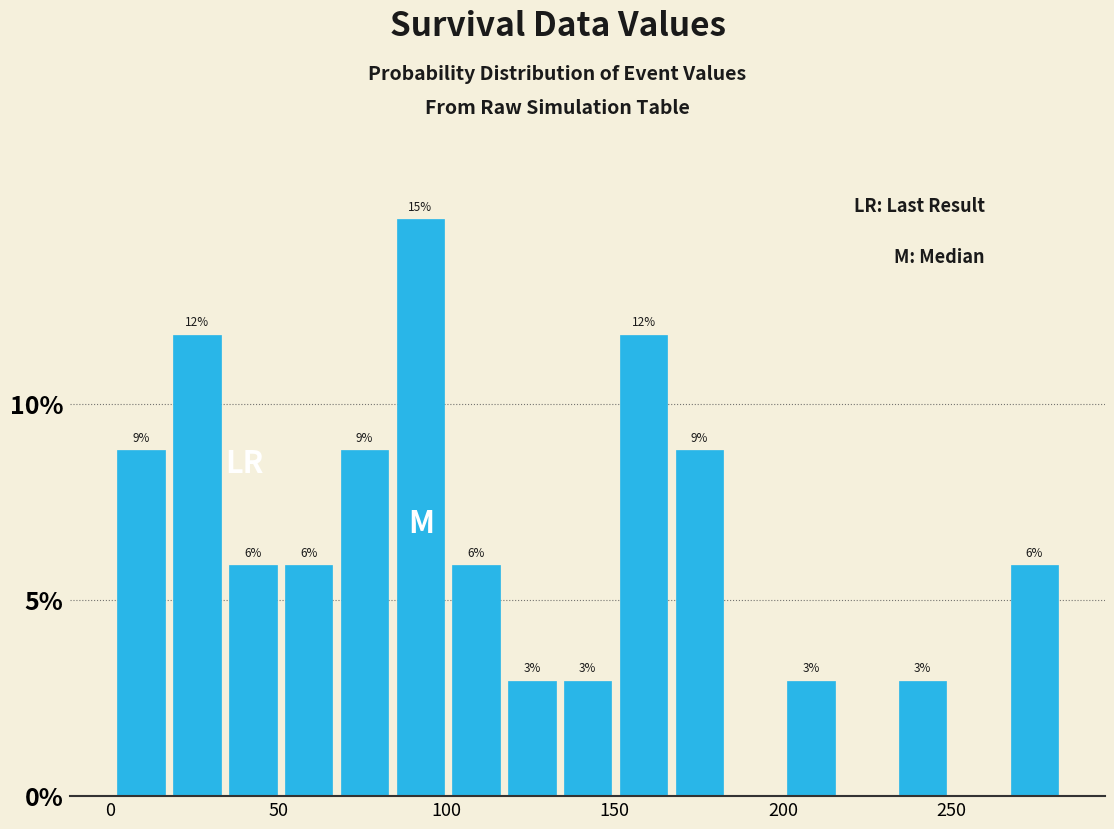

Around what value on the x-axis is the tallest bar? Give the approximate position of its centre, as read against the axis.

90